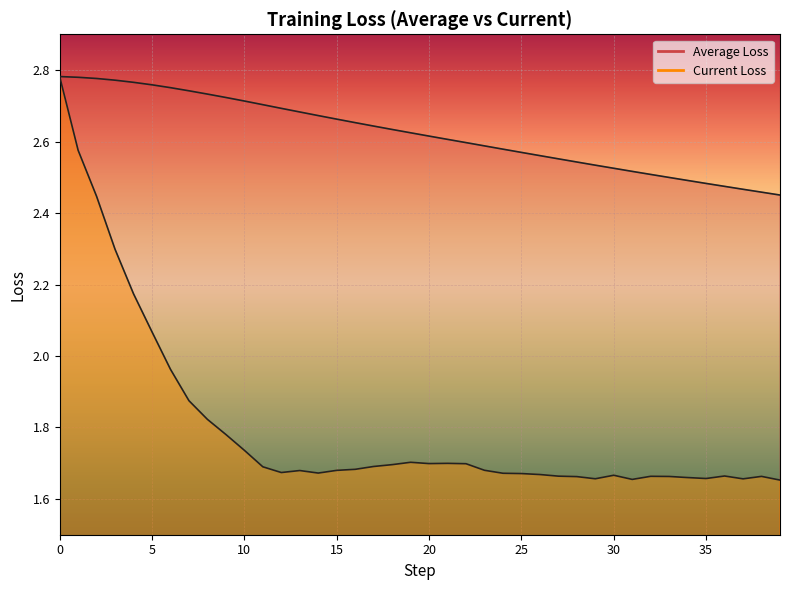

True or false: Current Loss has more than 1 interior local peaks.

True